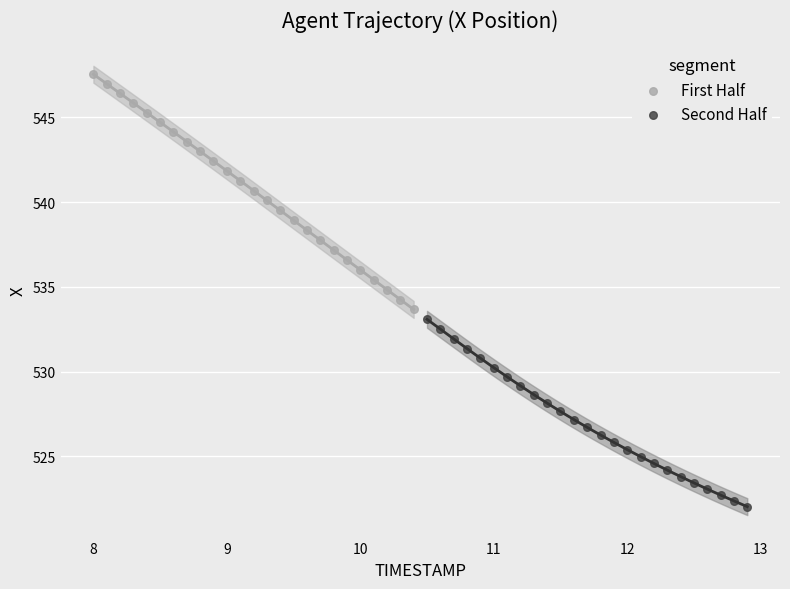

What are all the series names shown in the legend?

First Half, Second Half